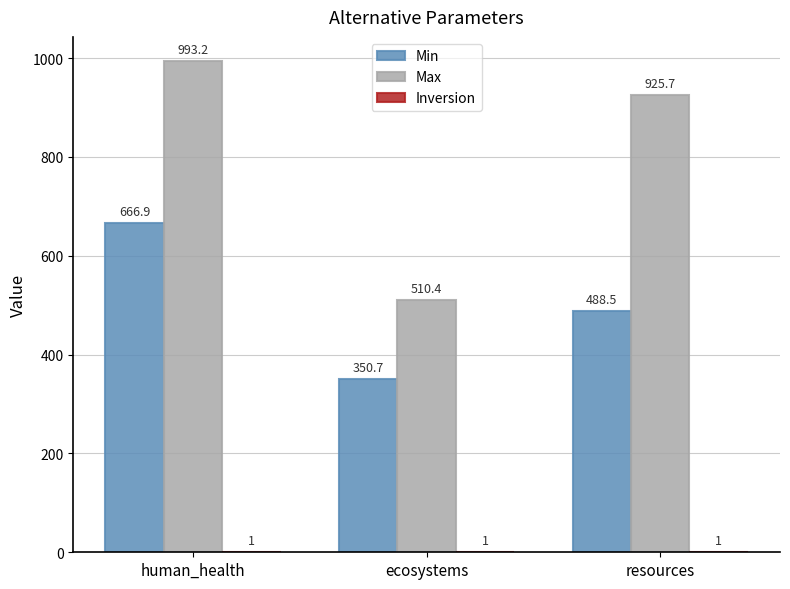

What is the highest value of the Max series?

993.2